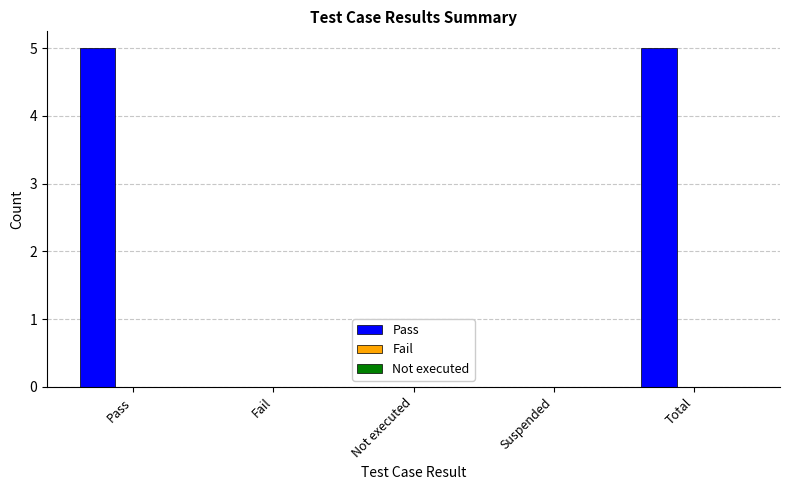

What is the change in value from Pass to Suspended?

-5